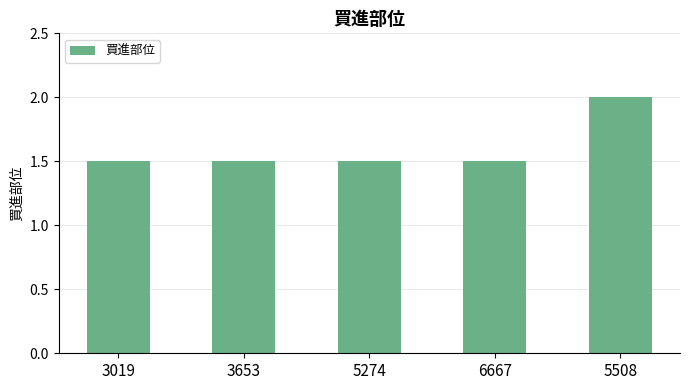

What position from the left is 5274?

3